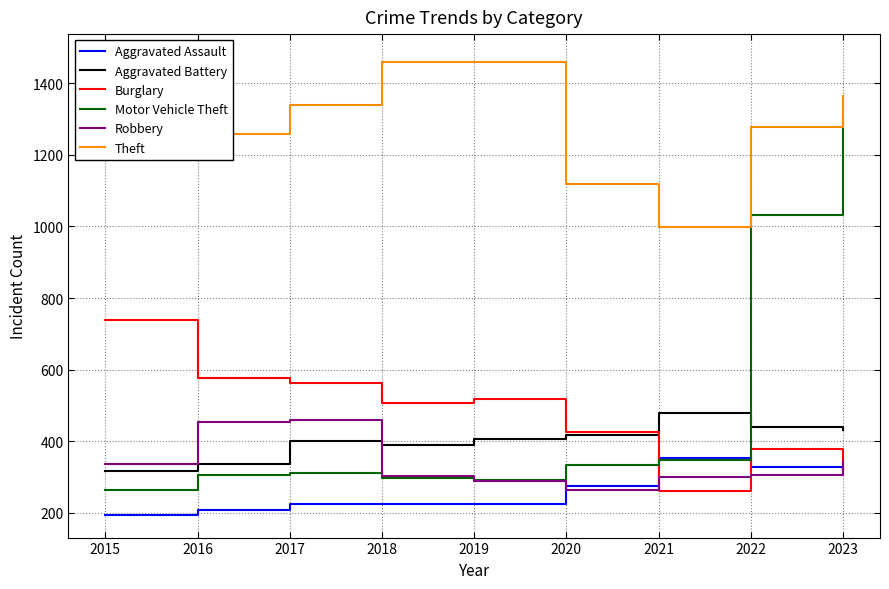

True or false: Theft and Aggravated Assault cross at least once.

False